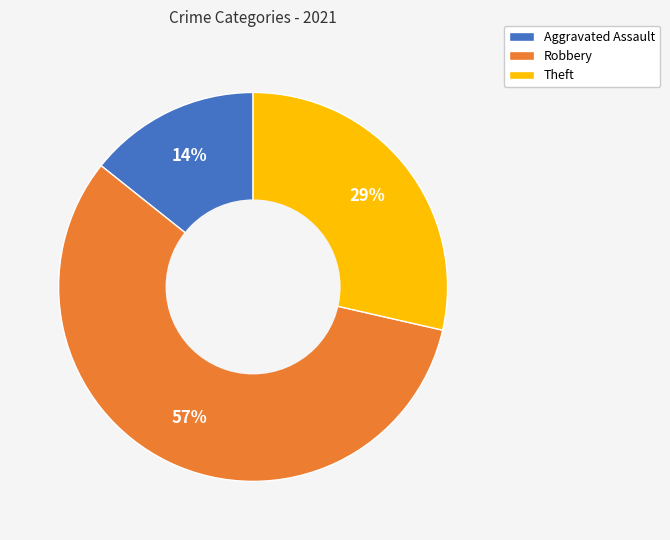

To the nearest percent, what is the combined percentage of Theft and Robbery?

86%